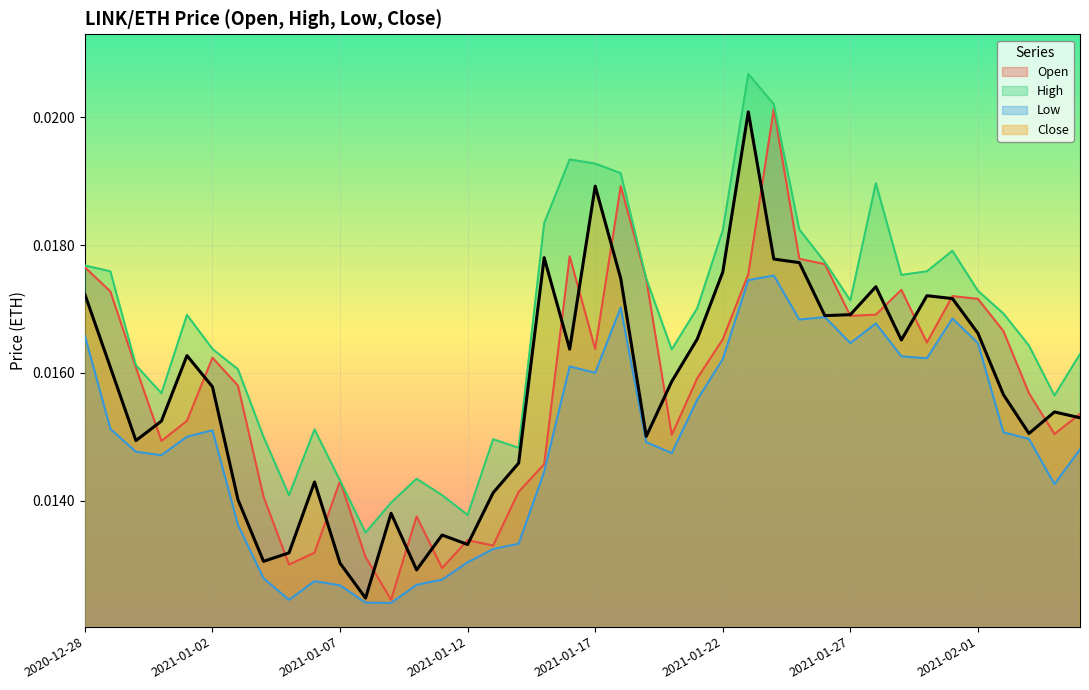

True or false: Close has more than 0 interior local peaks.

True